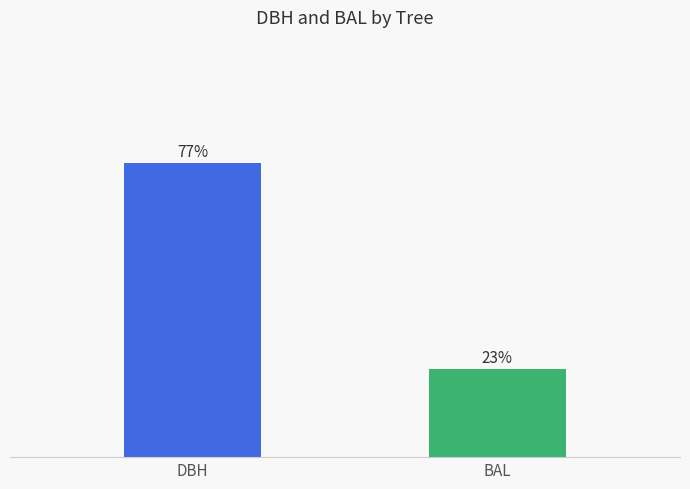

List the labels in order of value, largest first.

DBH, BAL